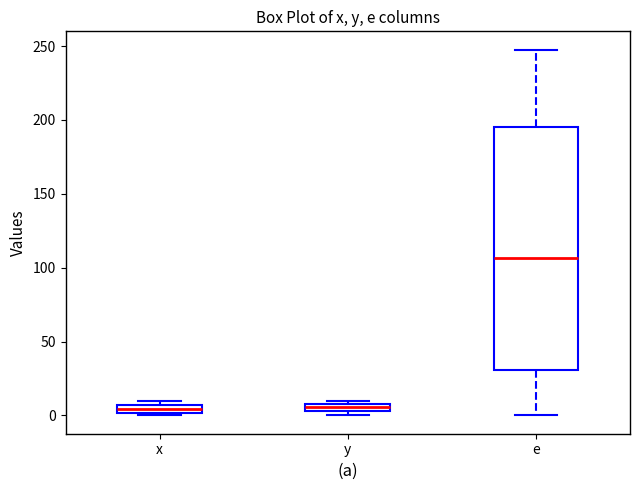

Which box has the highest median line?

e